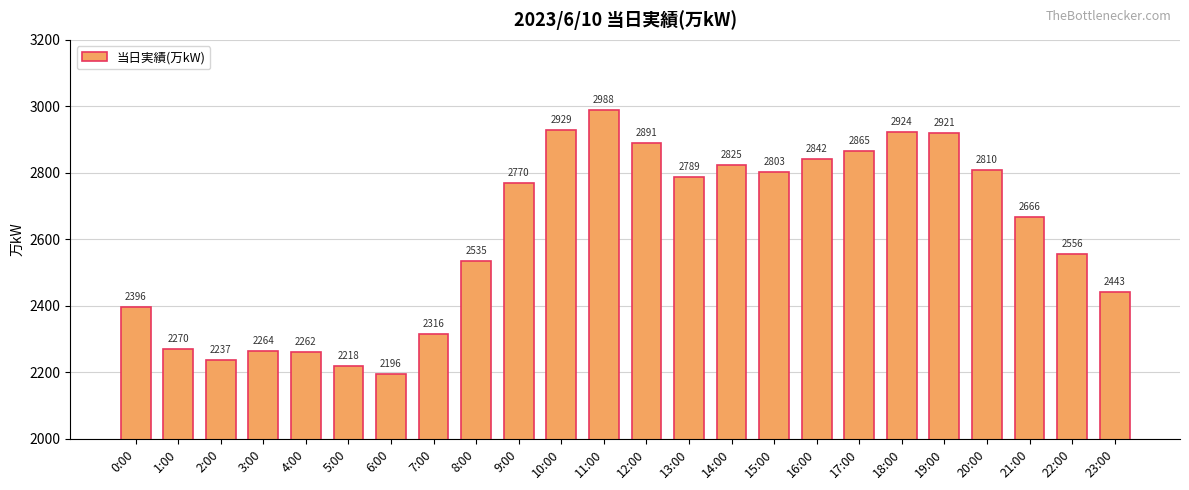

List the labels in order of value, smallest first.

6:00, 5:00, 2:00, 4:00, 3:00, 1:00, 7:00, 0:00, 23:00, 8:00, 22:00, 21:00, 9:00, 13:00, 15:00, 20:00, 14:00, 16:00, 17:00, 12:00, 19:00, 18:00, 10:00, 11:00